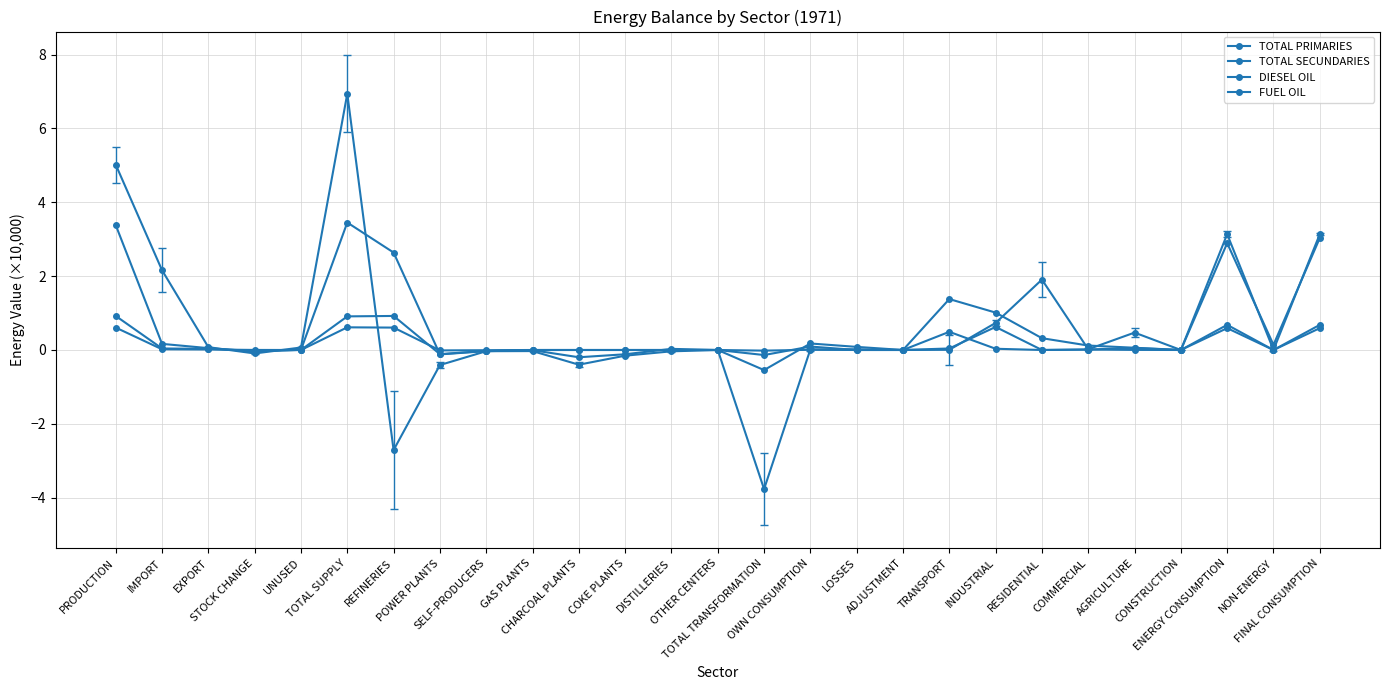

What is the difference between the maximum and minimum values in the FUEL OIL series?

1.1